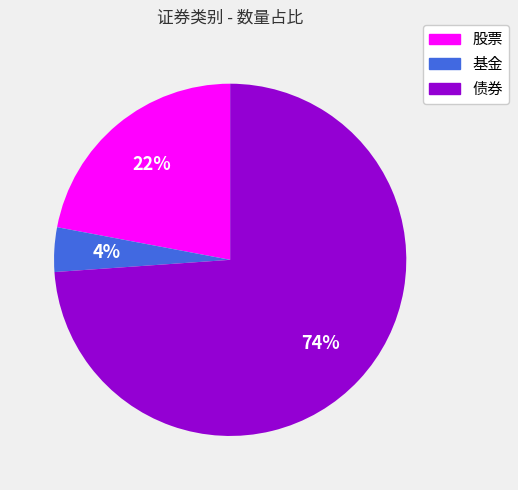

How many segments does this pie chart have?

3